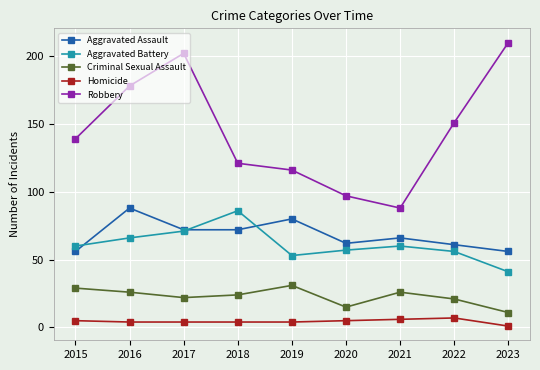

What is the spread (max minus min) of values at 2023?

209